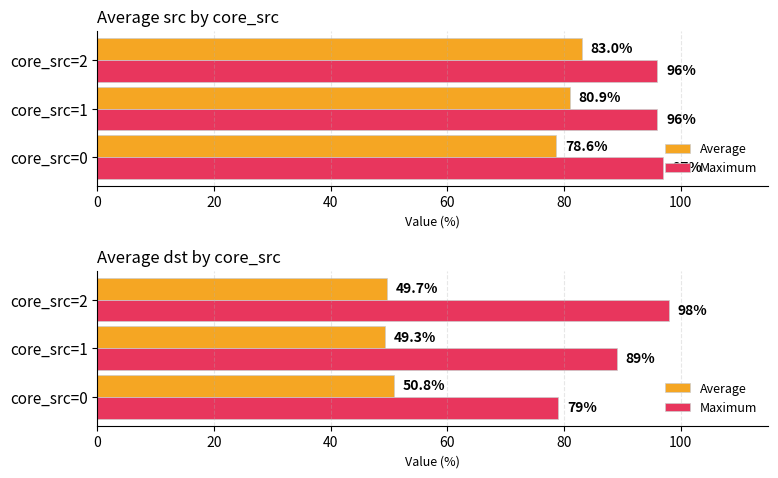

What is the value of the Maximum bar at the 1st from the left?

79.0